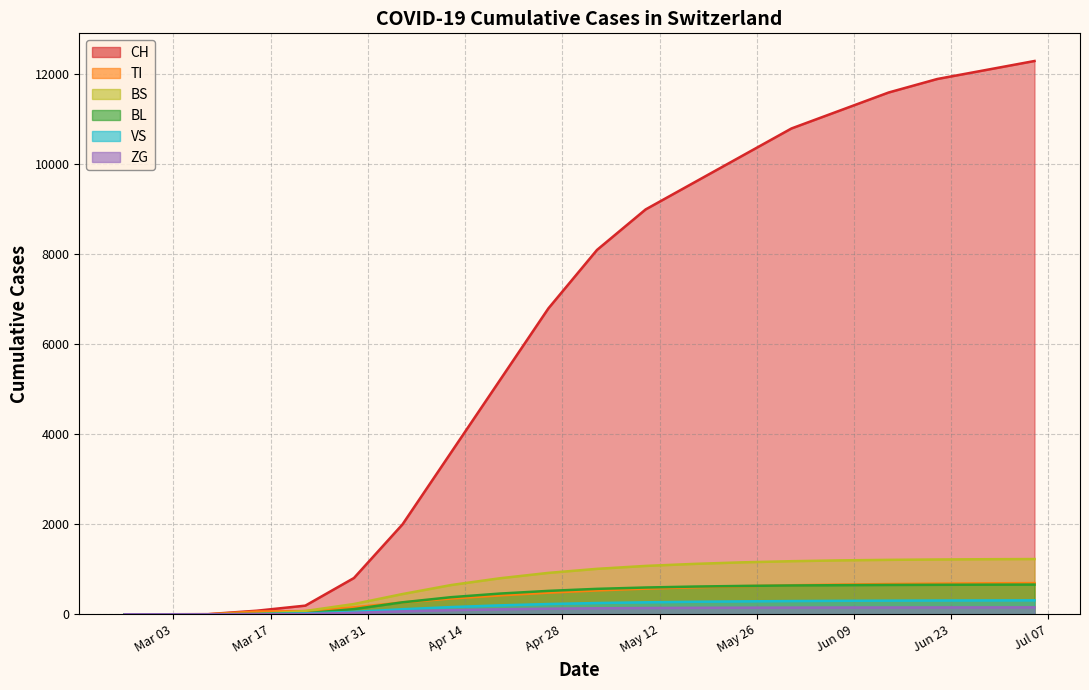

How many values in the VS series exceed 250?

9